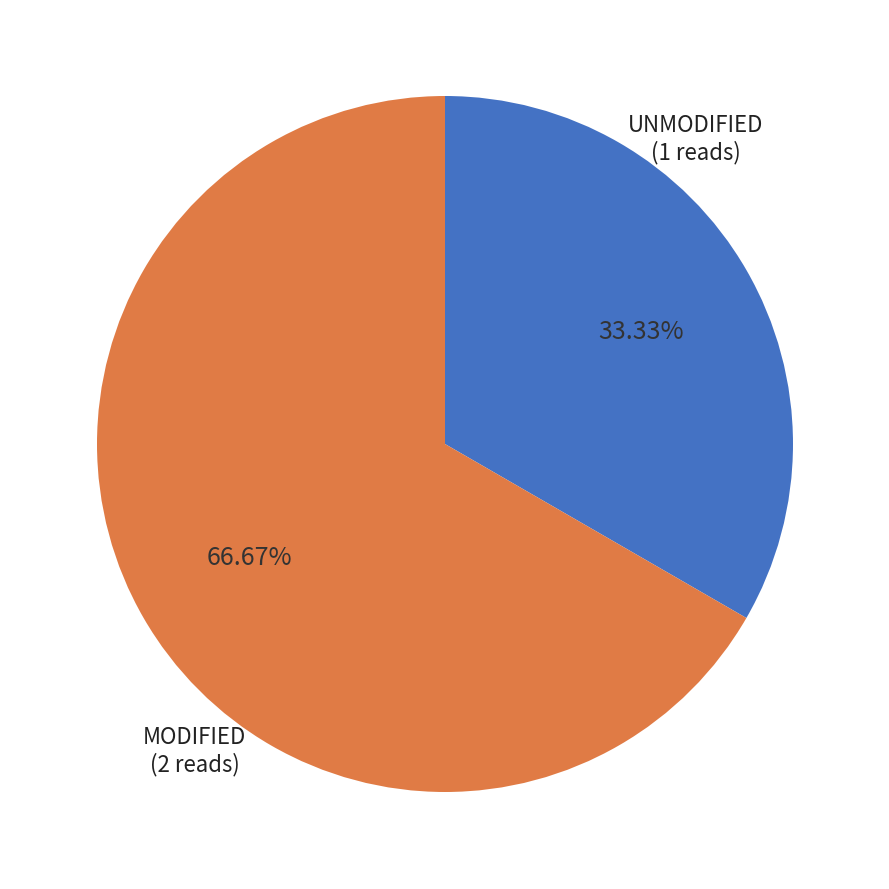

Count the number of slices in the pie.

2